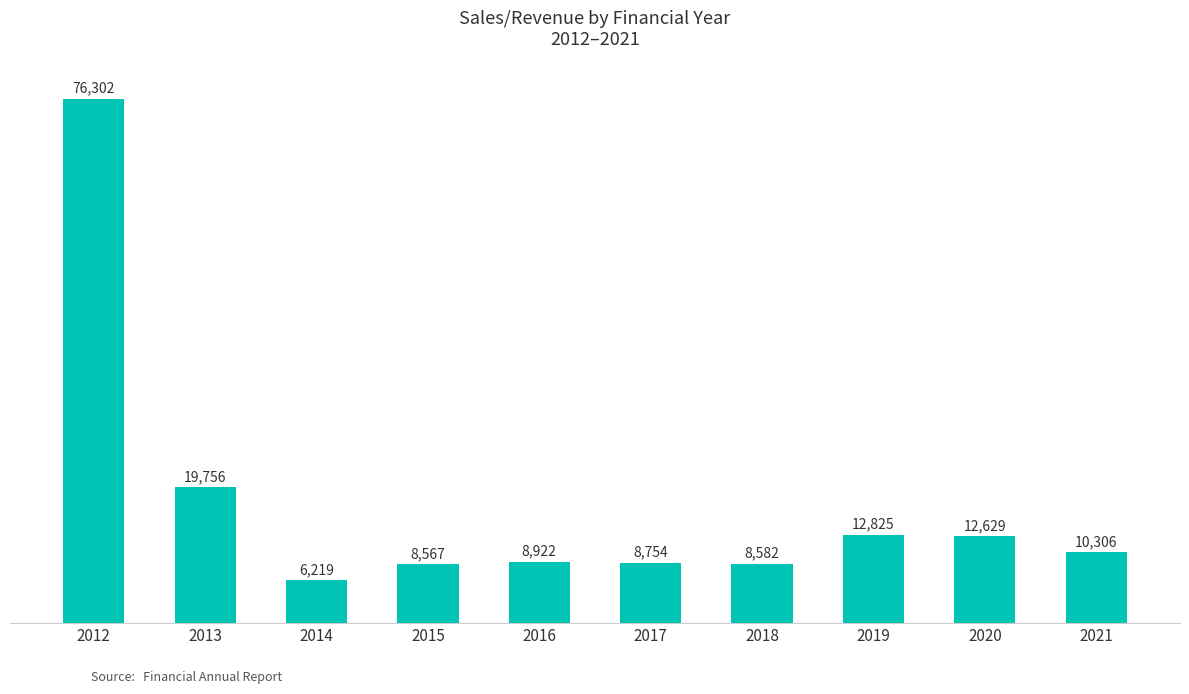

Rank the categories by value from highest to lowest.

2012, 2013, 2019, 2020, 2021, 2016, 2017, 2018, 2015, 2014